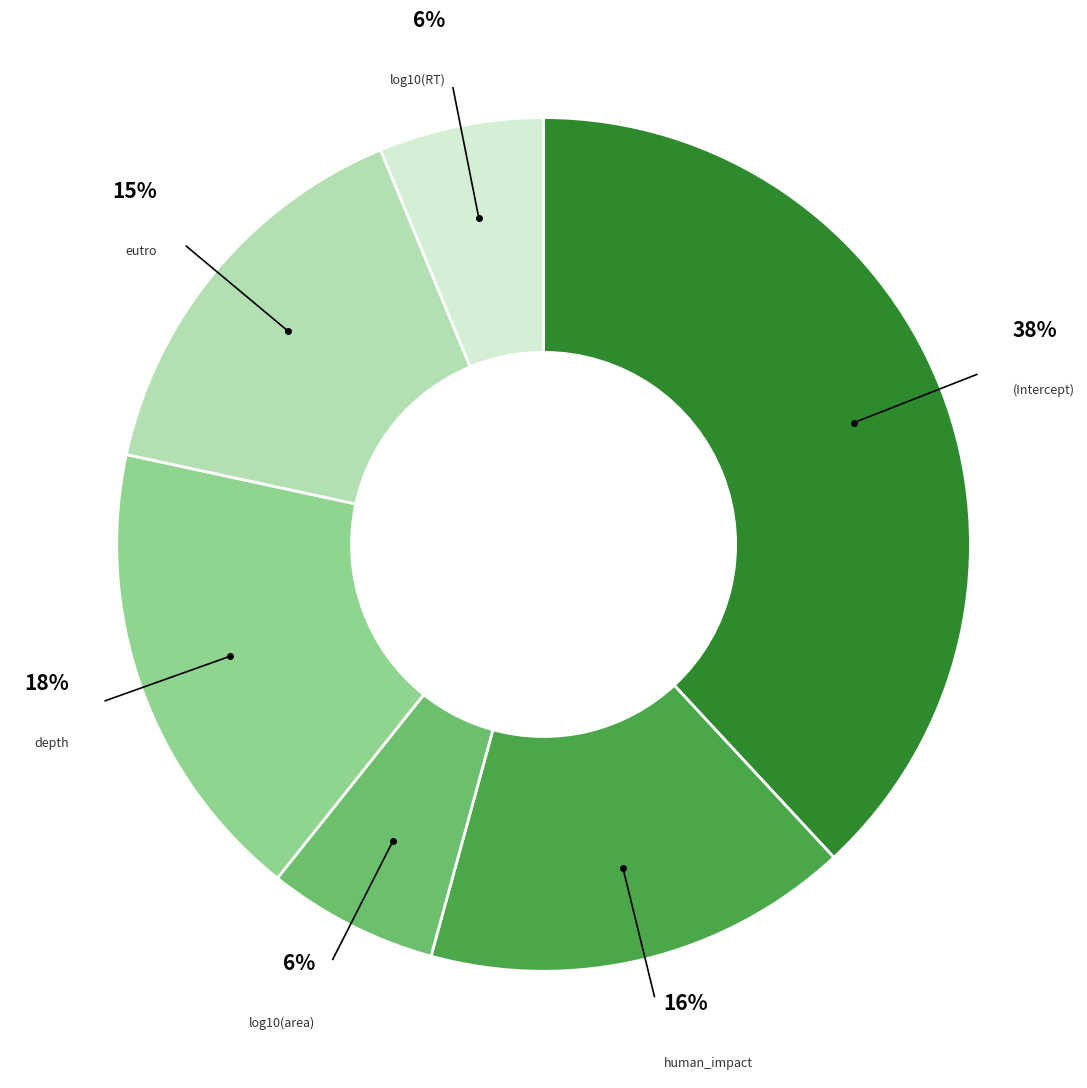

Is there a majority slice in this chart?

No